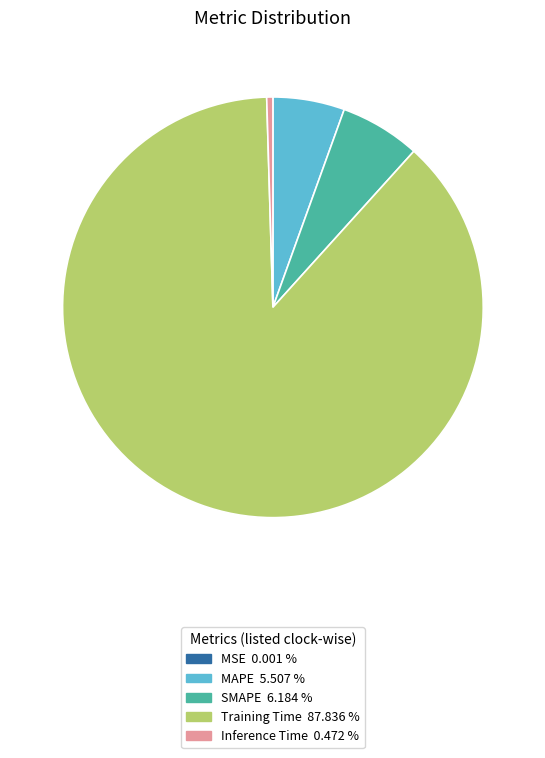

What is the largest slice in the pie chart?

Training Time